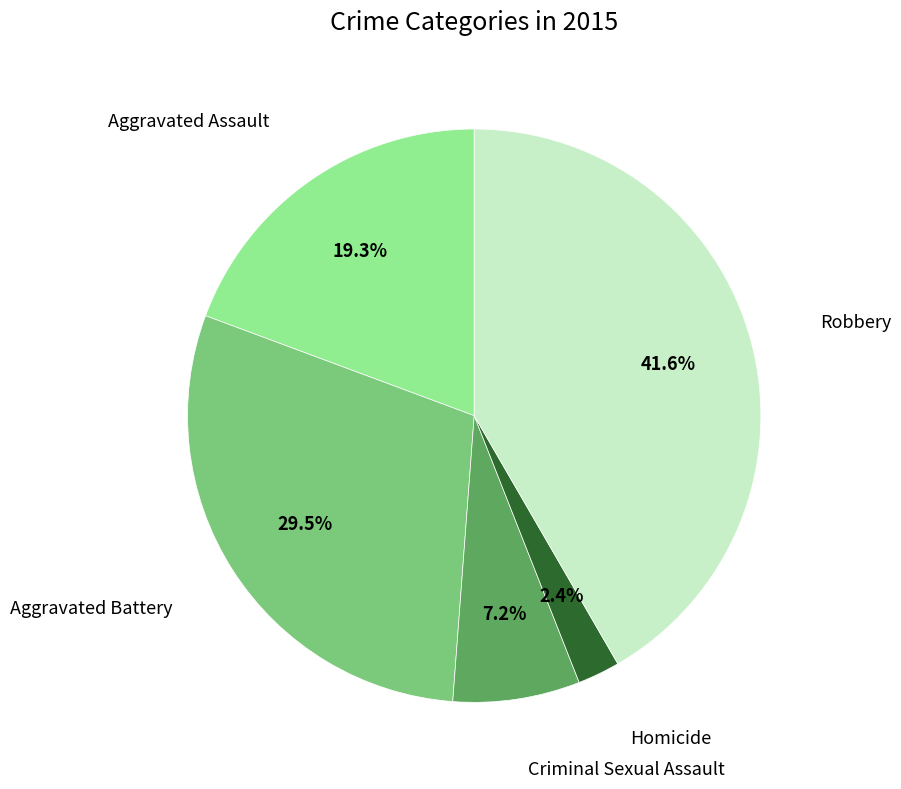

How many segments does this pie chart have?

5